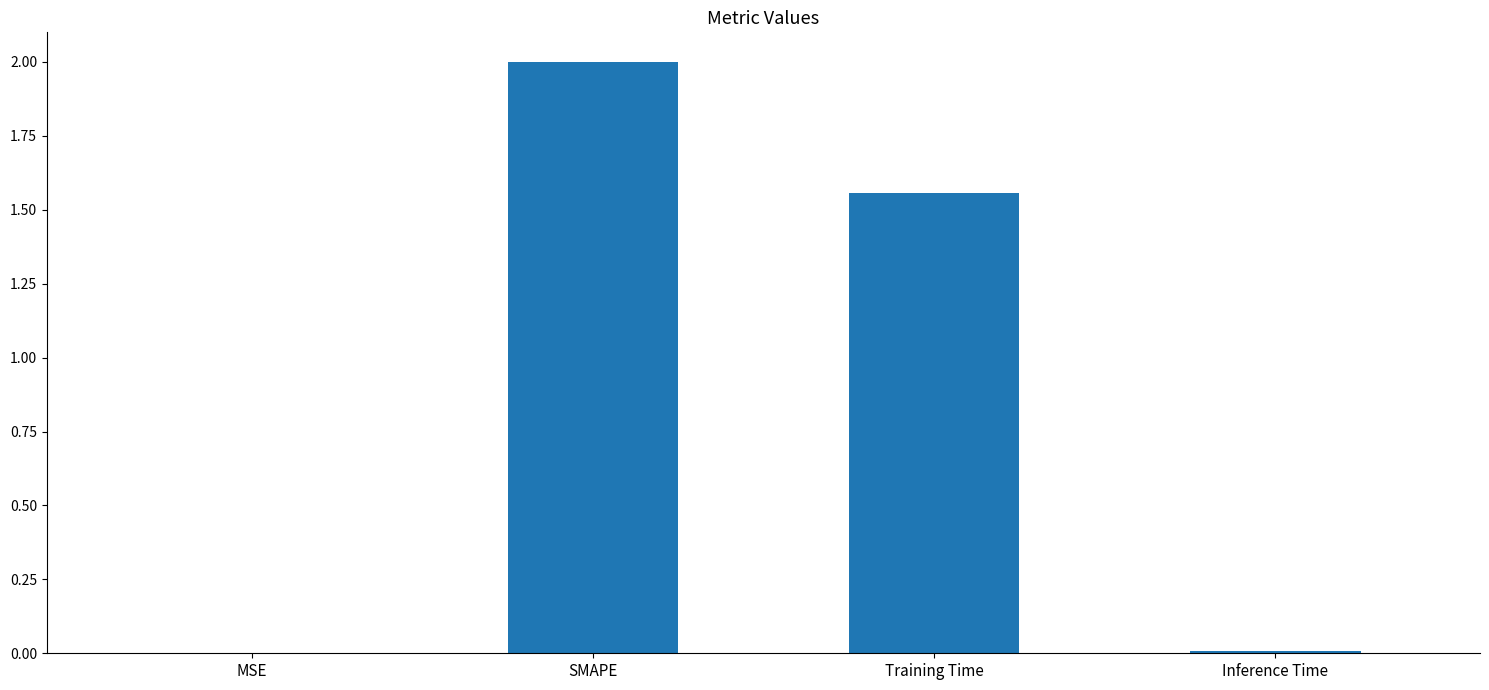

The value at Inference Time is 0.0. True or false?

True